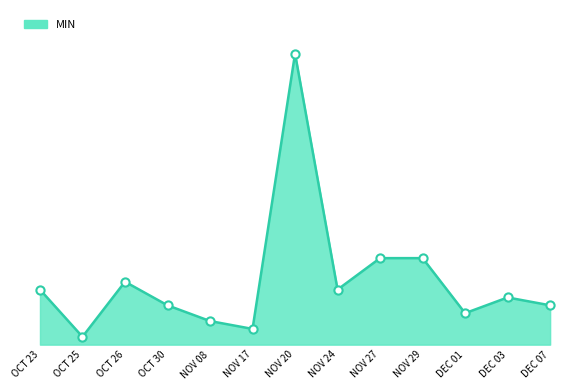

What is the ratio of the value at NOV 20 to the value at NOV 29?

3.4